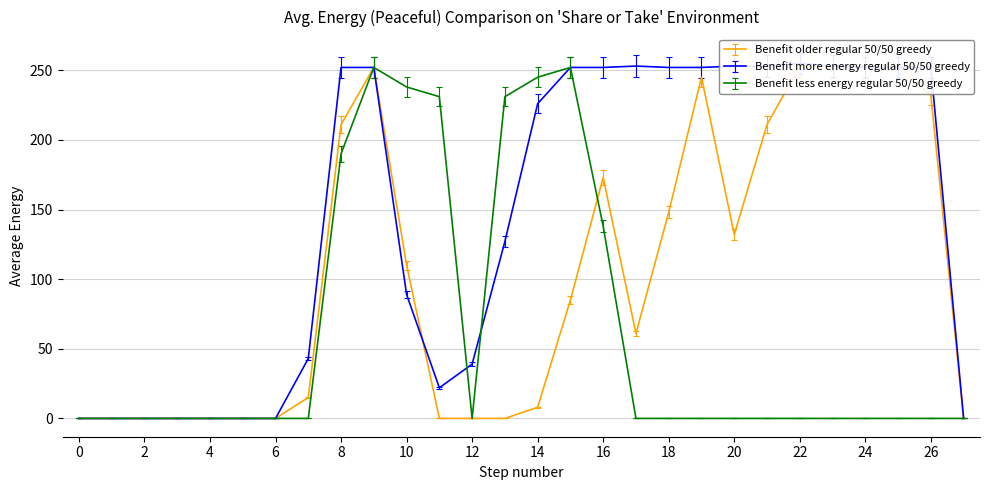

Rank the categories by col_12 value from highest to lowest.

9, 15, 14, 10, 11, 13, 8, 16, 0, 1, 2, 3, 4, 5, 6, 7, 12, 17, 18, 19, 20, 21, 22, 23, 24, 25, 26, 27